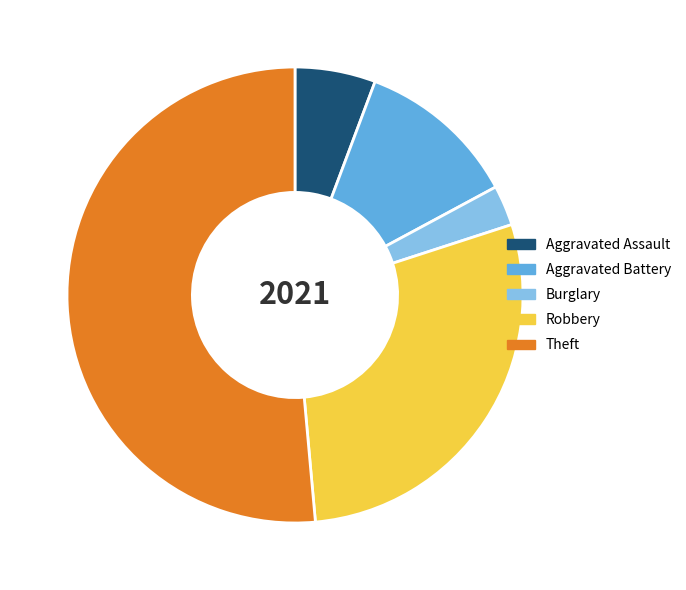

Approximately how many times larger is the value at Theft compared to Robbery?

1.8